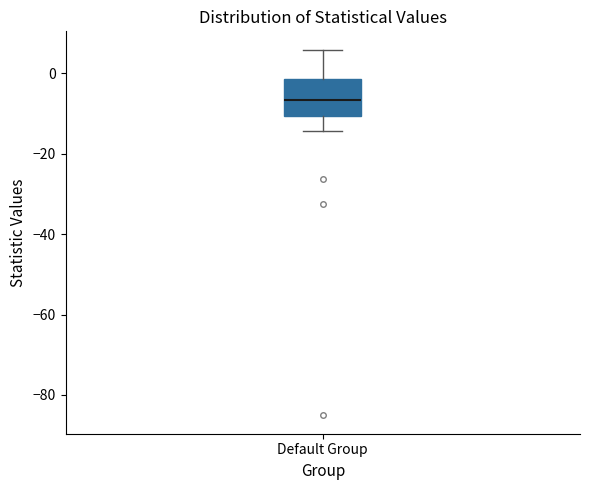

Transcribe this box plot: give where the median line is, the range the box spans, and where the two whiskers end, as read against the y-axis. The values are not printed on the chart, so give them approximately, as read against the axis.

median -6, box -10 to -2, whiskers -14 to 6